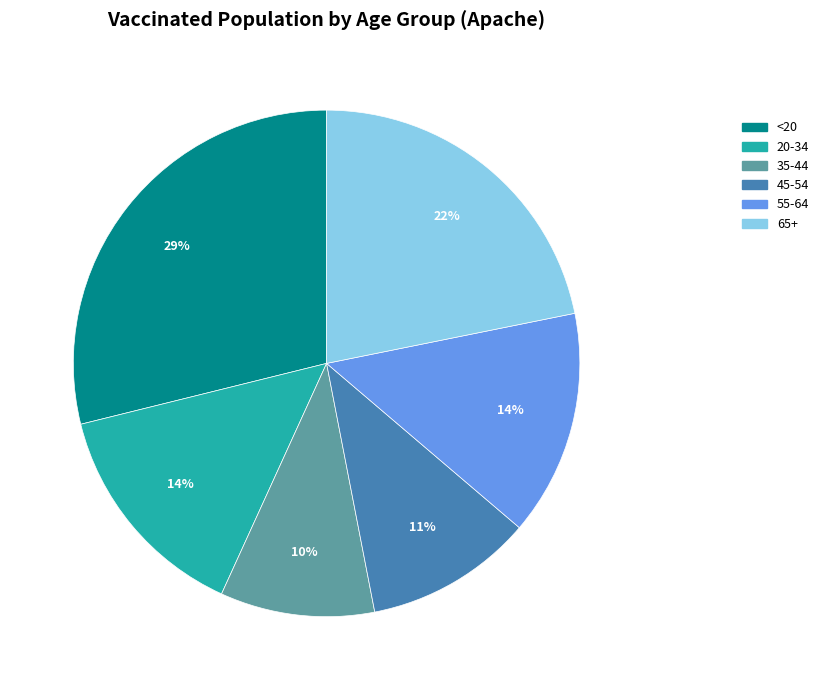

Do <20 and 65+ together represent more than half of the pie?

Yes